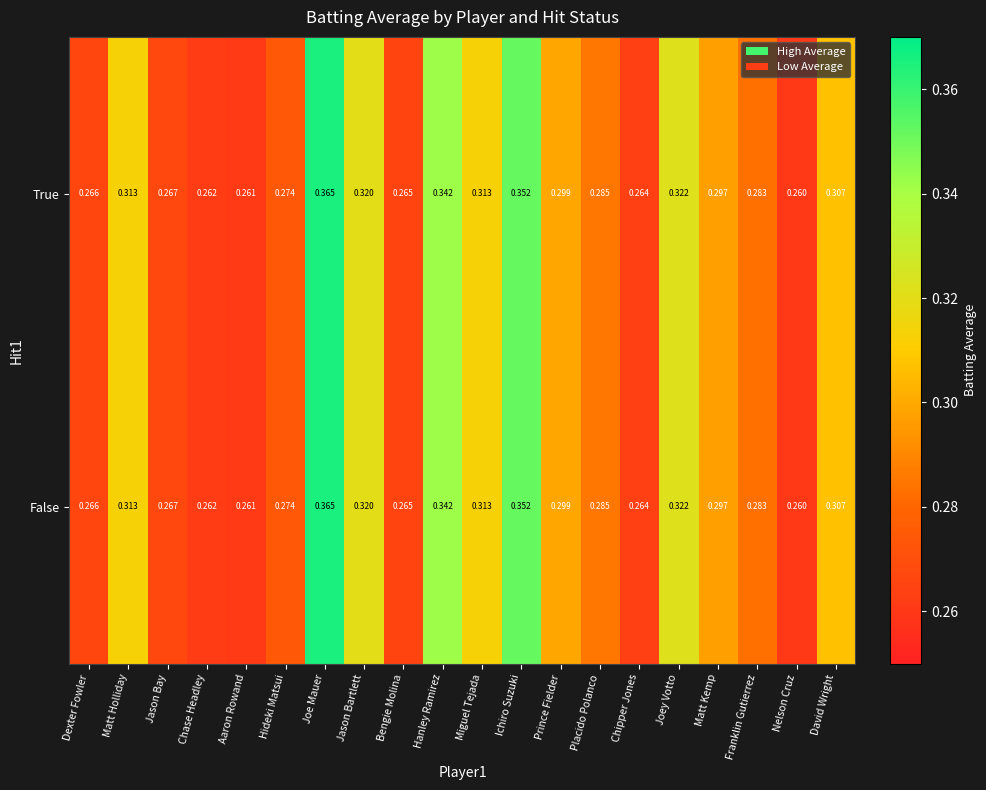

At which category is the sum across all series the highest?

Joe Mauer